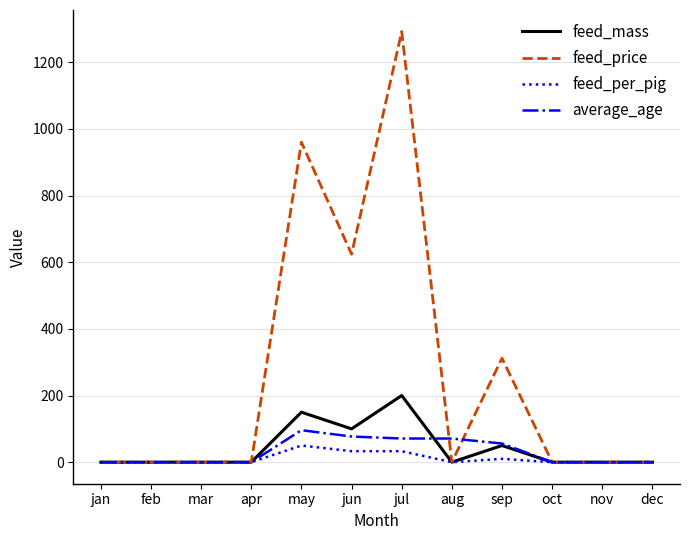

Is it true that average_age equals 77 at jun?

True